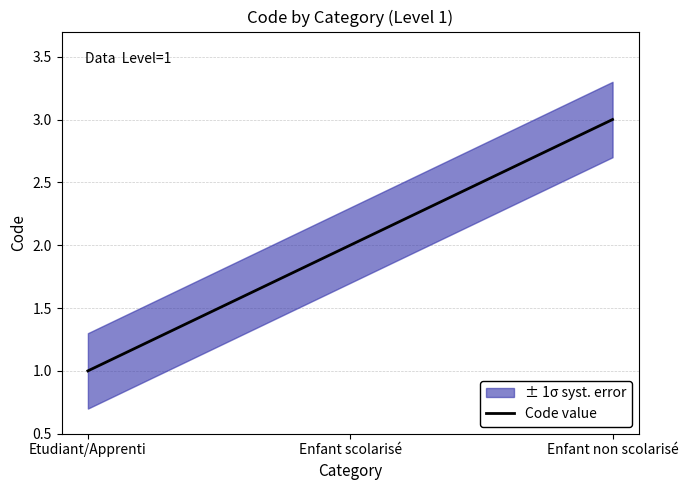

The chart shows a value of 4 at Enfant scolarisé. True or false?

False